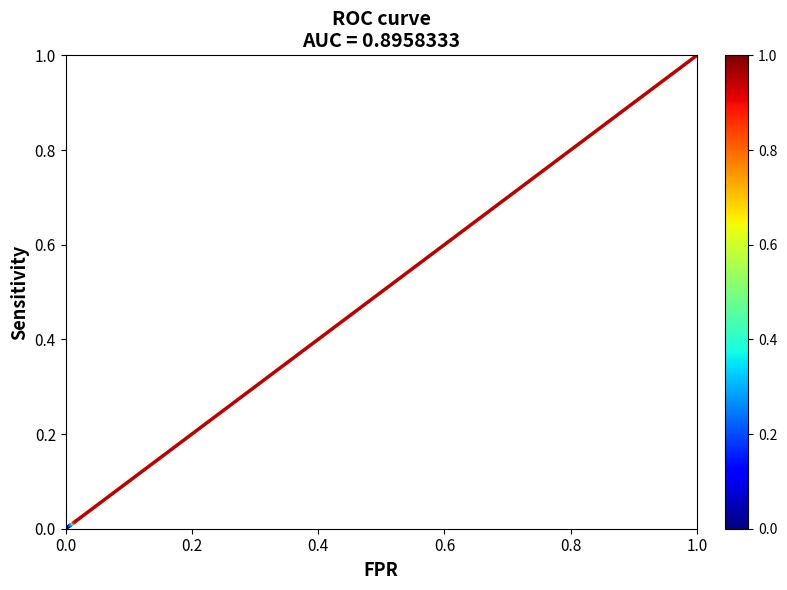

List the labels in order of value, smallest first.

0.0, 0.2